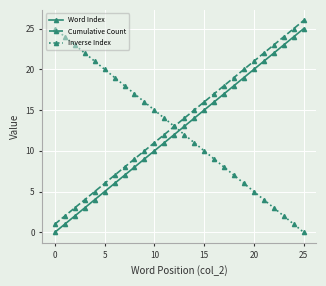

How many distinct data groups are displayed?

3